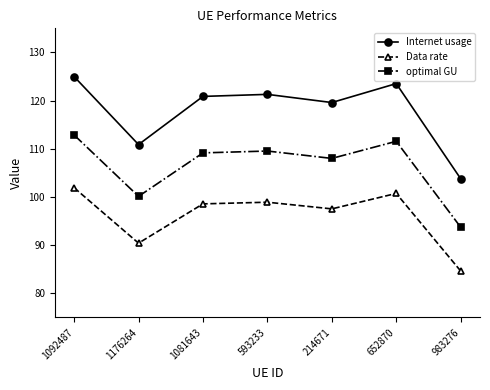

What is the difference between the second highest and second lowest values in the Data rate series?

10.3